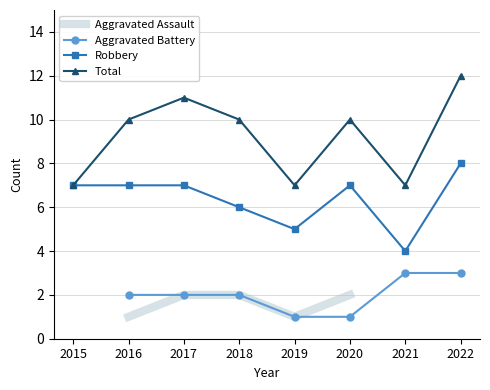

What is the value of the Aggravated Battery point at the 7th from the left?

3.0